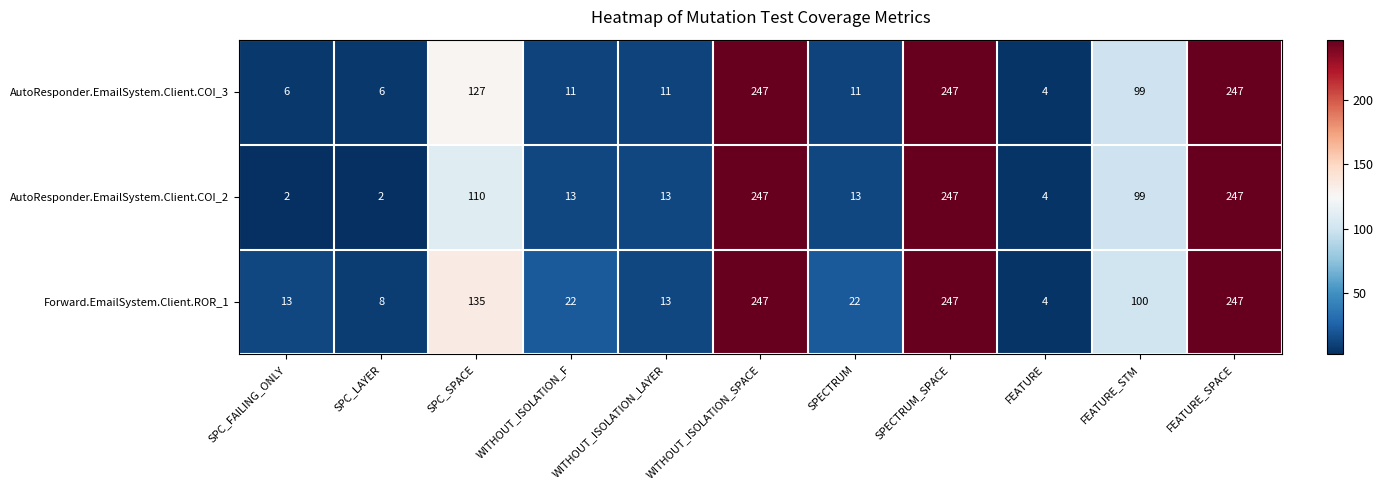

Is it true that AutoResponder.EmailSystem.Client.COI_2 equals 1 at SPC_FAILING_ONLY?

False